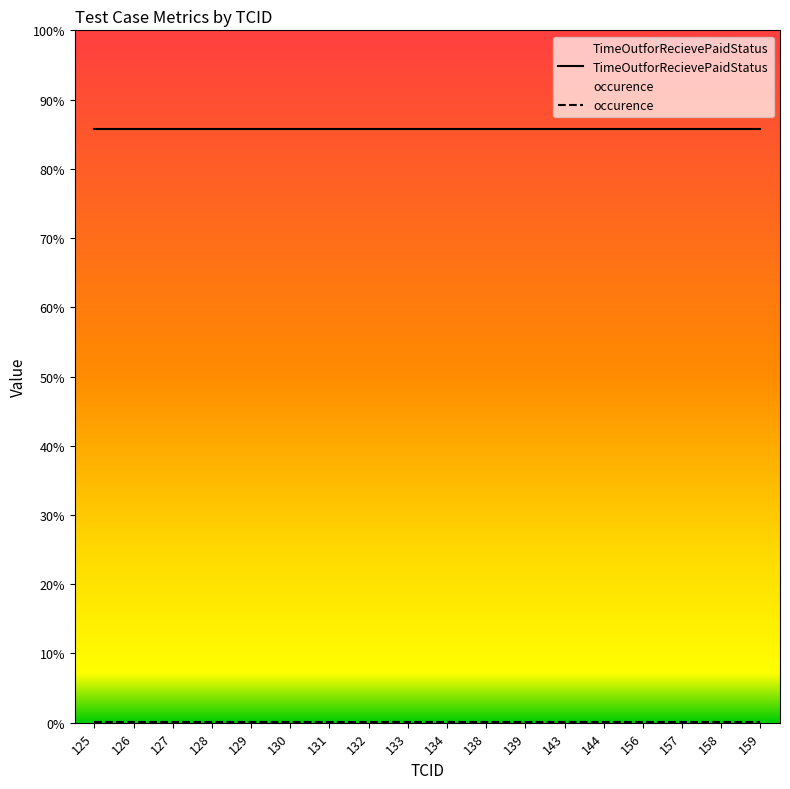

List the series in order of their peak value, lowest first.

occurence, TimeOutforRecievePaidStatus